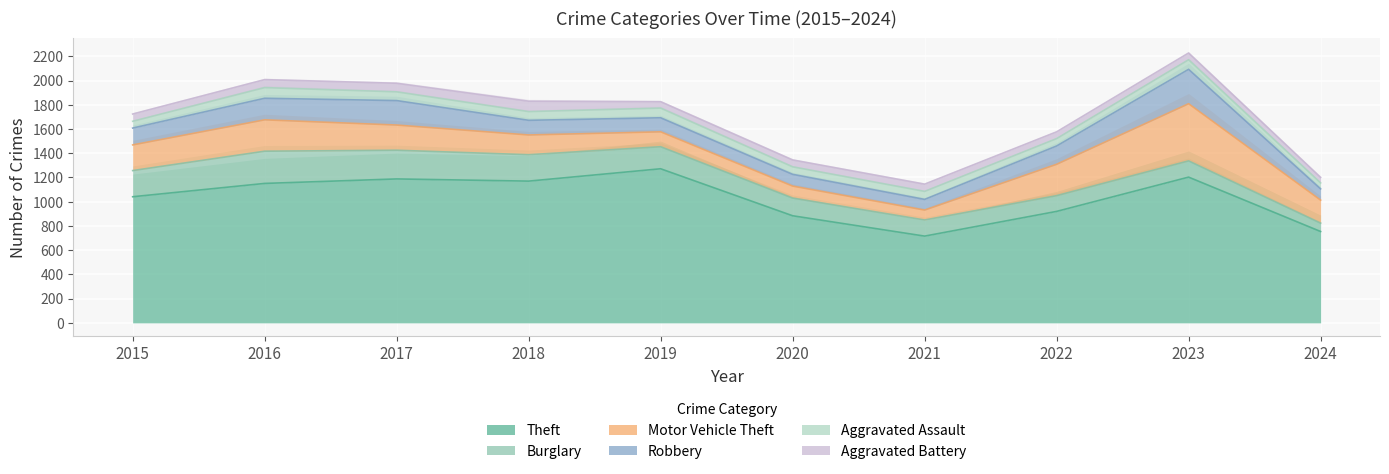

True or false: Motor Vehicle Theft and Theft cross at least once.

False